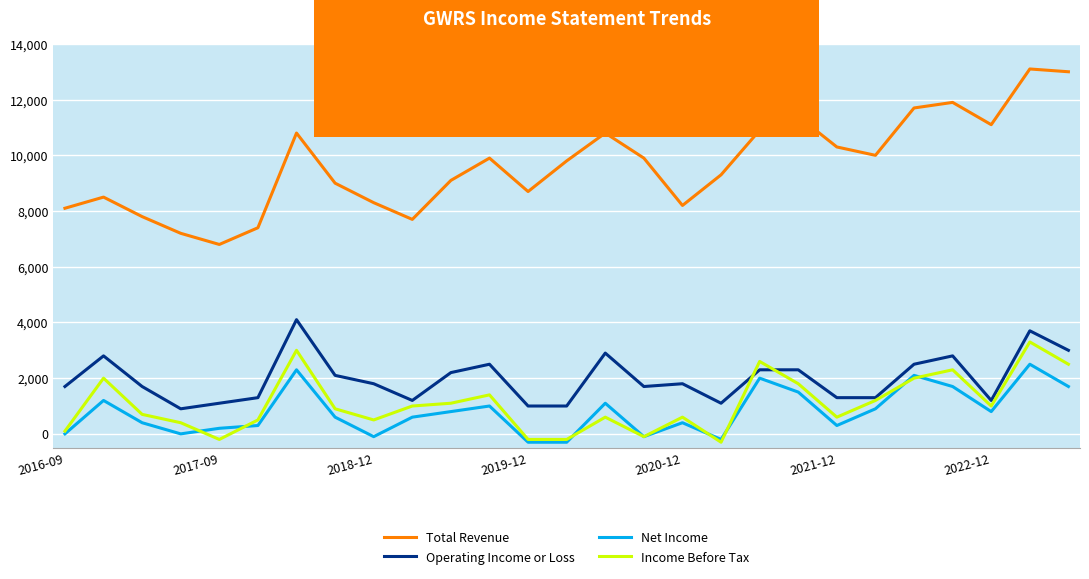

True or false: Operating Income or Loss and Total Revenue cross at least once.

False